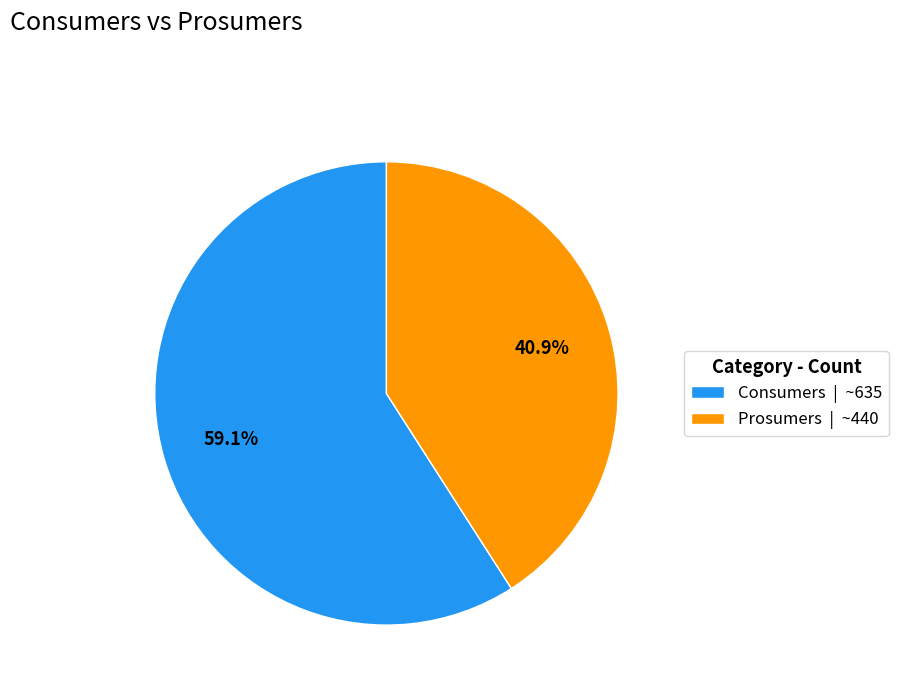

To the nearest percent, what is the difference between the largest and smallest slice percentages?

18%